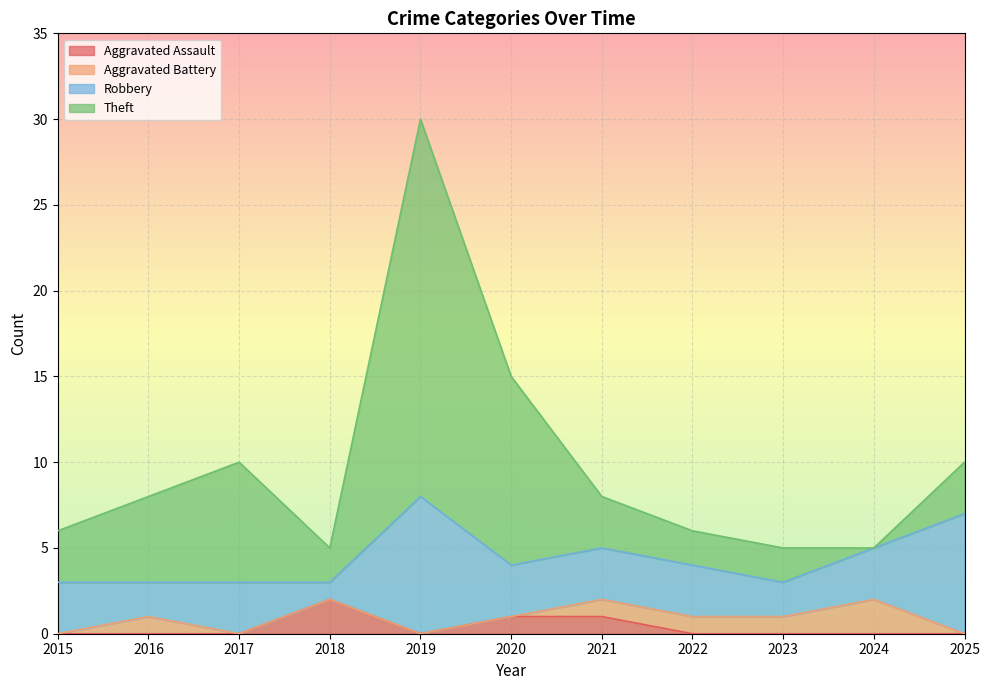

The Robbery series shows 3 at 2024. True or false?

True